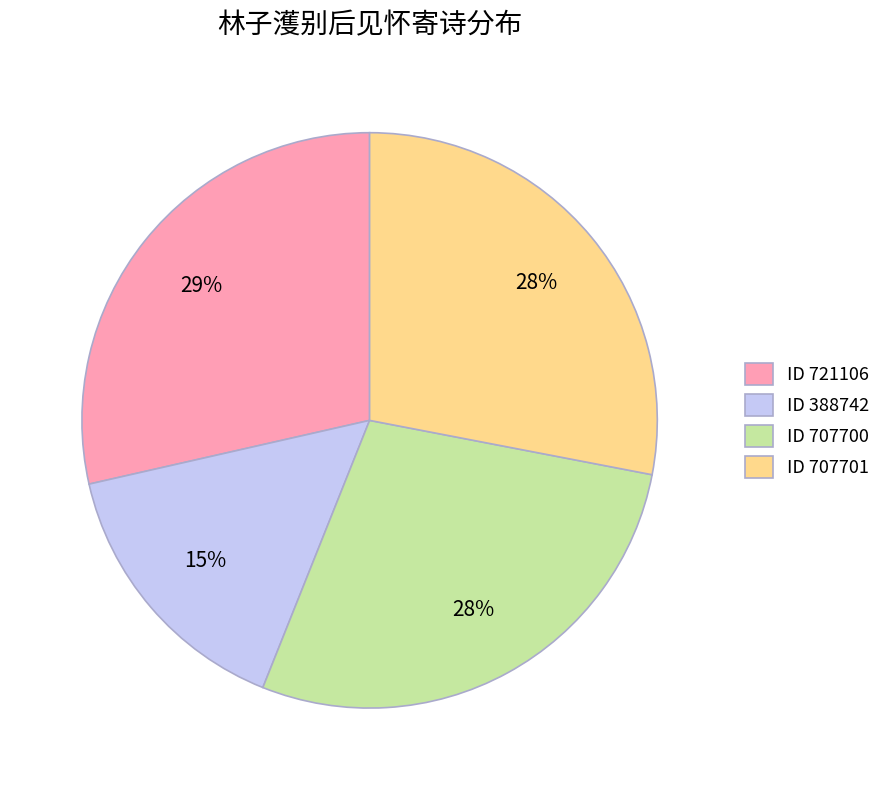

Does any single category account for the majority?

No